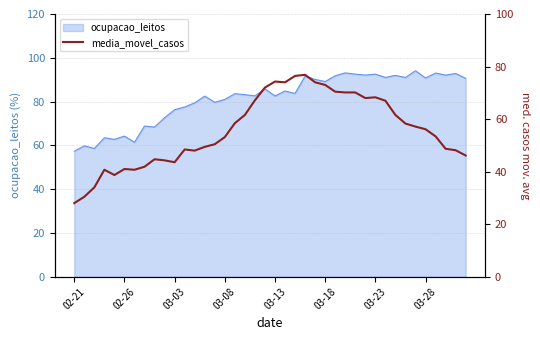

How many interior local valleys (lower than both neighbors) does the data have?

6